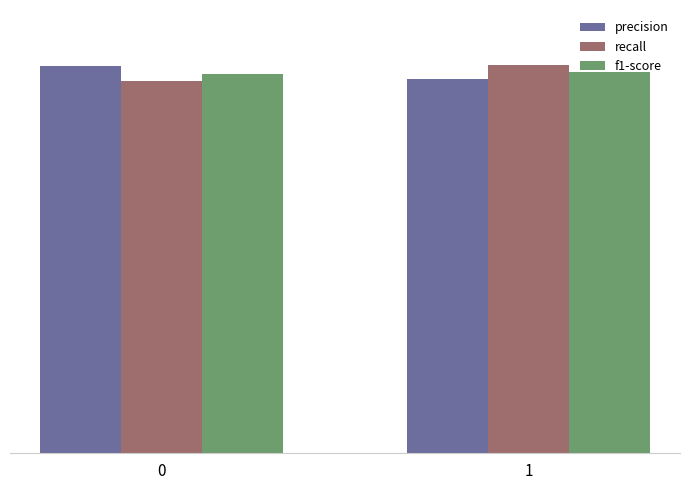

What are all the series names shown in the legend?

precision, recall, f1-score